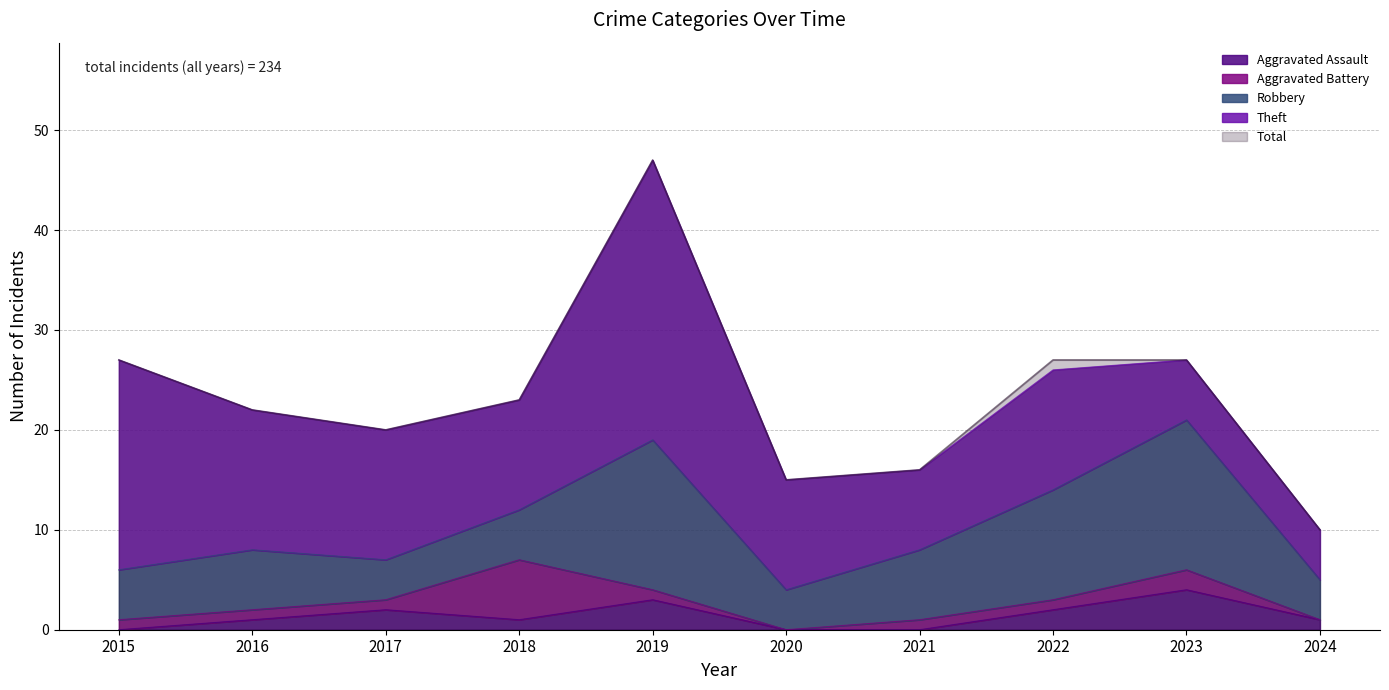

Reading left to right, what are all the values shown in this chart?

Aggravated Assault: 2015=0	2016=1	2017=2	2018=1	2019=3	2020=0	2021=0	2022=2	2023=4	2024=1
Aggravated Battery: 2015=1	2016=1	2017=1	2018=6	2019=1	2020=0	2021=1	2022=1	2023=2	2024=0
Robbery: 2015=5	2016=6	2017=4	2018=5	2019=15	2020=4	2021=7	2022=11	2023=15	2024=4
Theft: 2015=21	2016=14	2017=13	2018=11	2019=28	2020=11	2021=8	2022=12	2023=6	2024=5
Total: 2015=27	2016=22	2017=20	2018=23	2019=47	2020=15	2021=16	2022=27	2023=27	2024=10